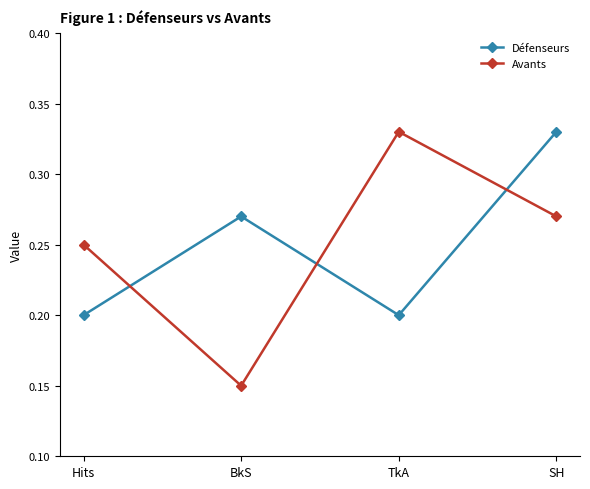

How many times do Défenseurs and Avants cross each other?

3